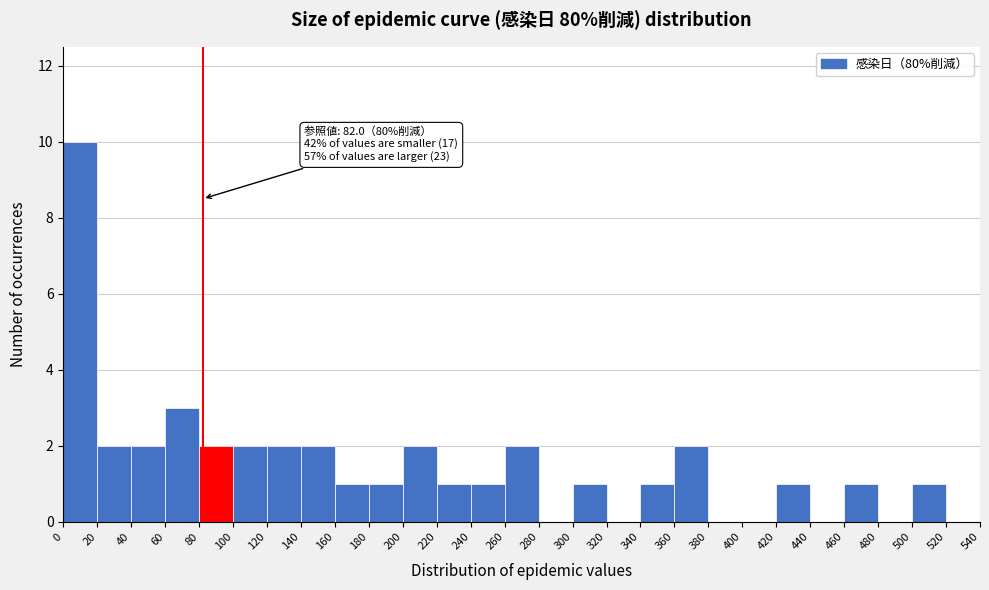

Over which range of the x-axis is the bar tallest?

0 to 20